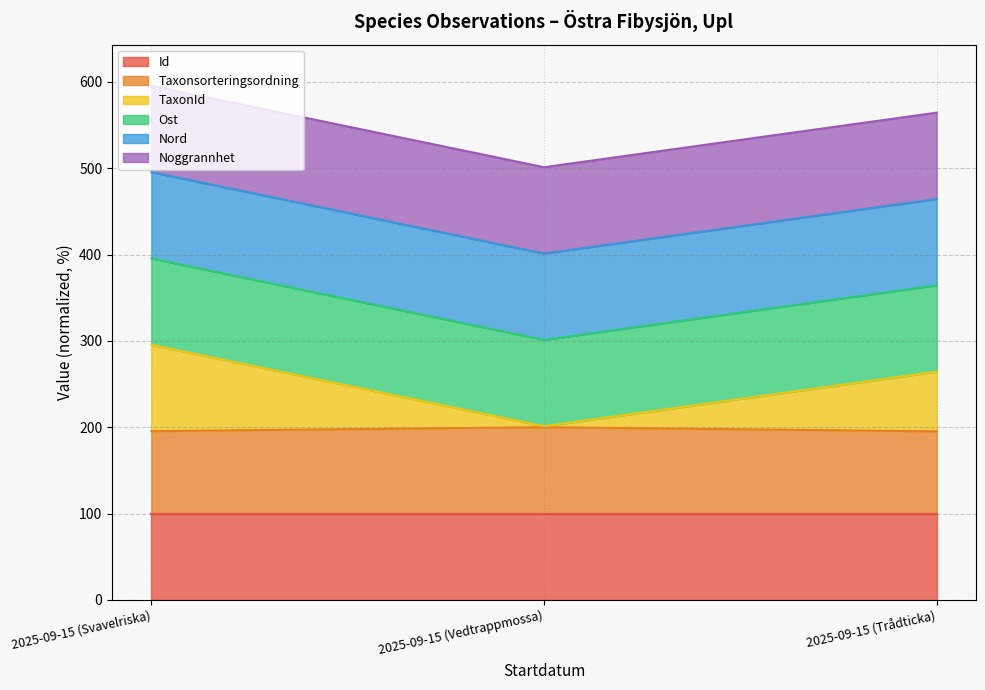

What is the total value across all series at 2025-09-15 (Trådticka)?

564.3